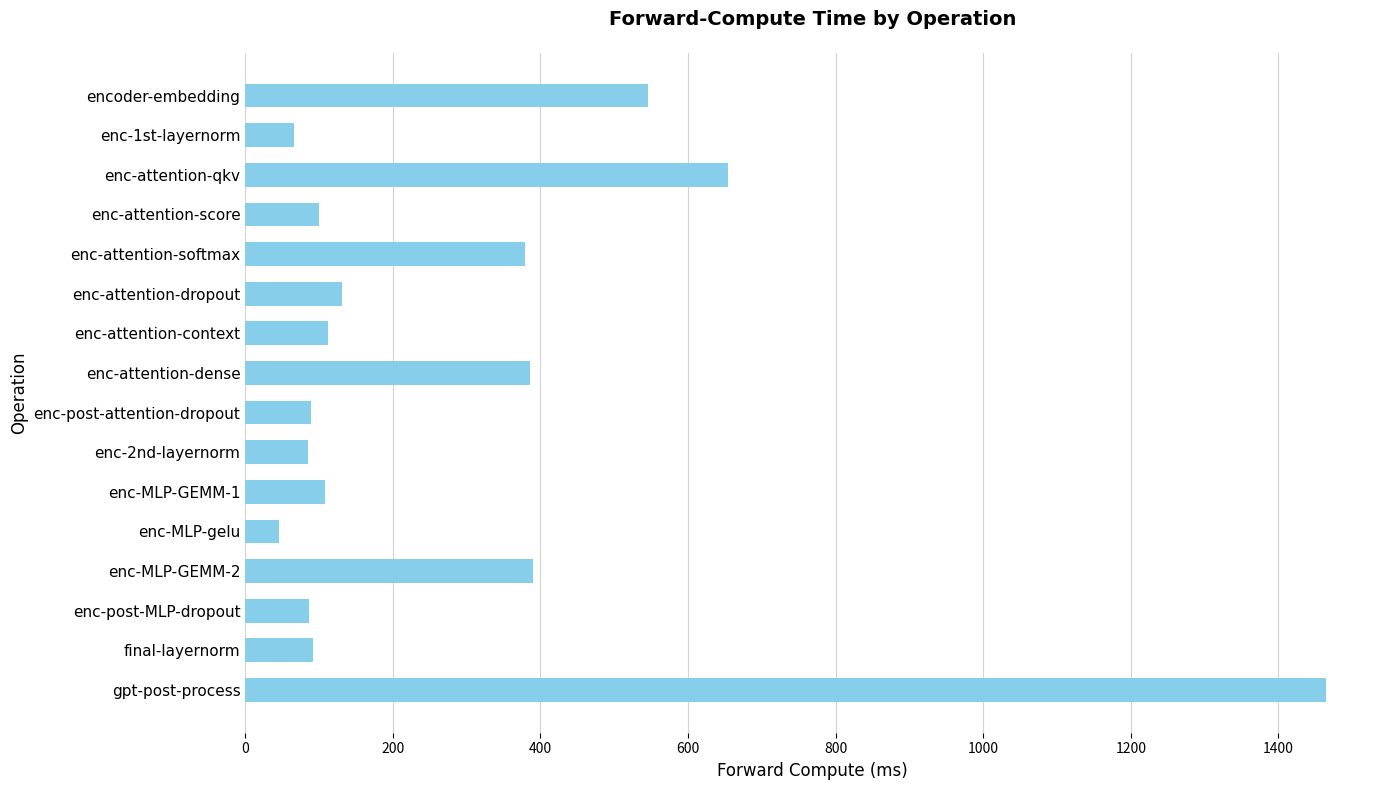

What is the change in value from enc-attention-dropout to gpt-post-process?

+1333.6